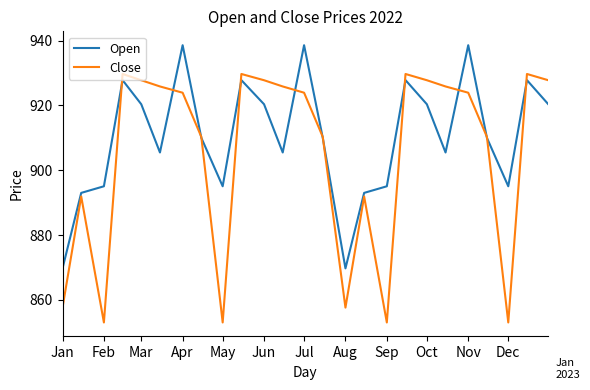

What is the highest value of the Close series?

929.7